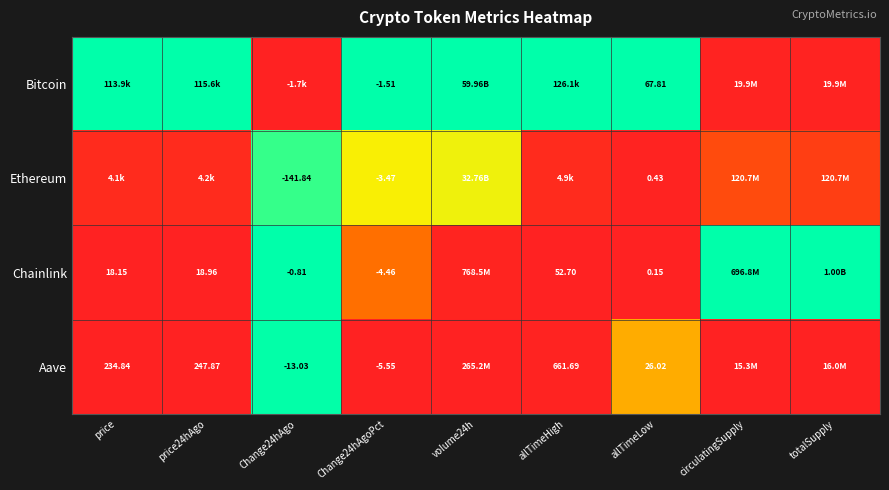

Rank the series at Change24hAgoPct from highest to lowest value.

Bitcoin, Ethereum, Chainlink, Aave